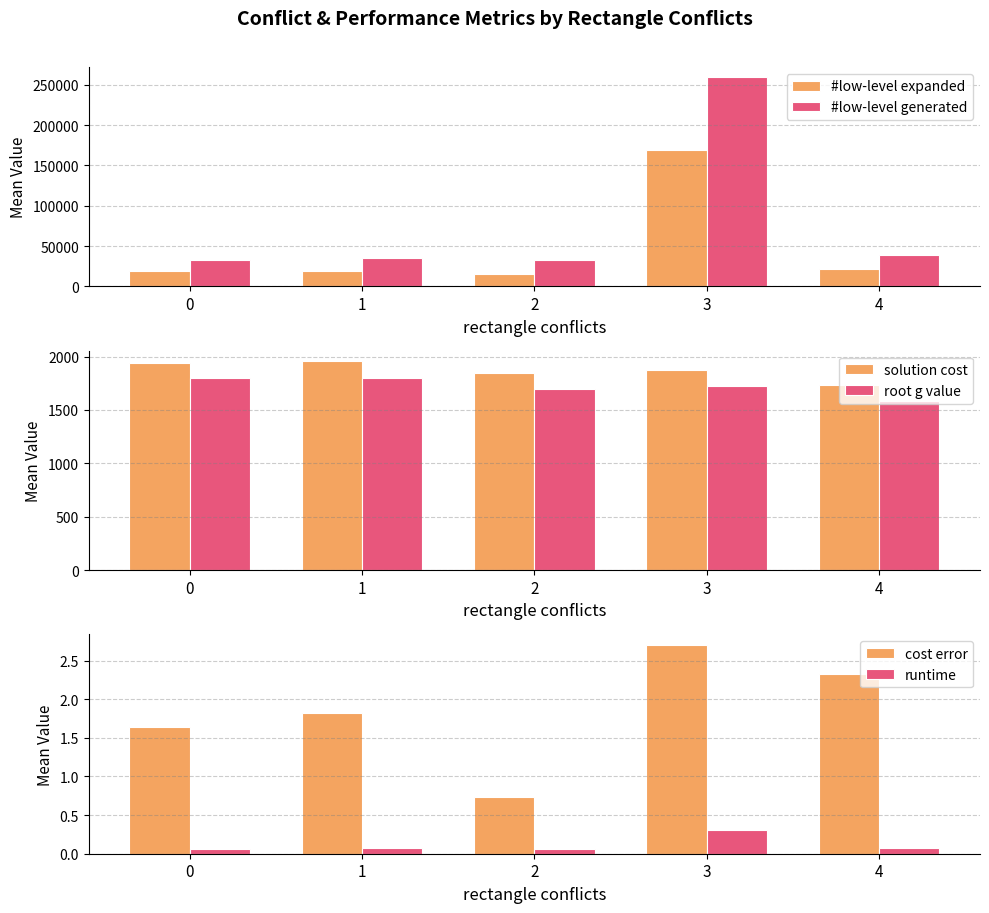

Where does the #low-level generated series first go above 35652?

1